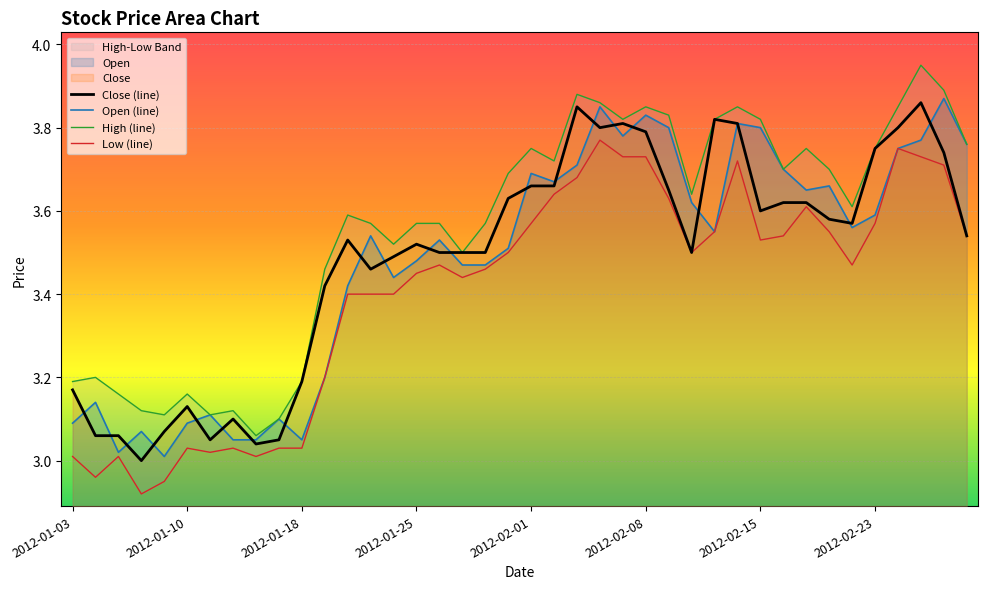

Which series has the widest spread of values?

High